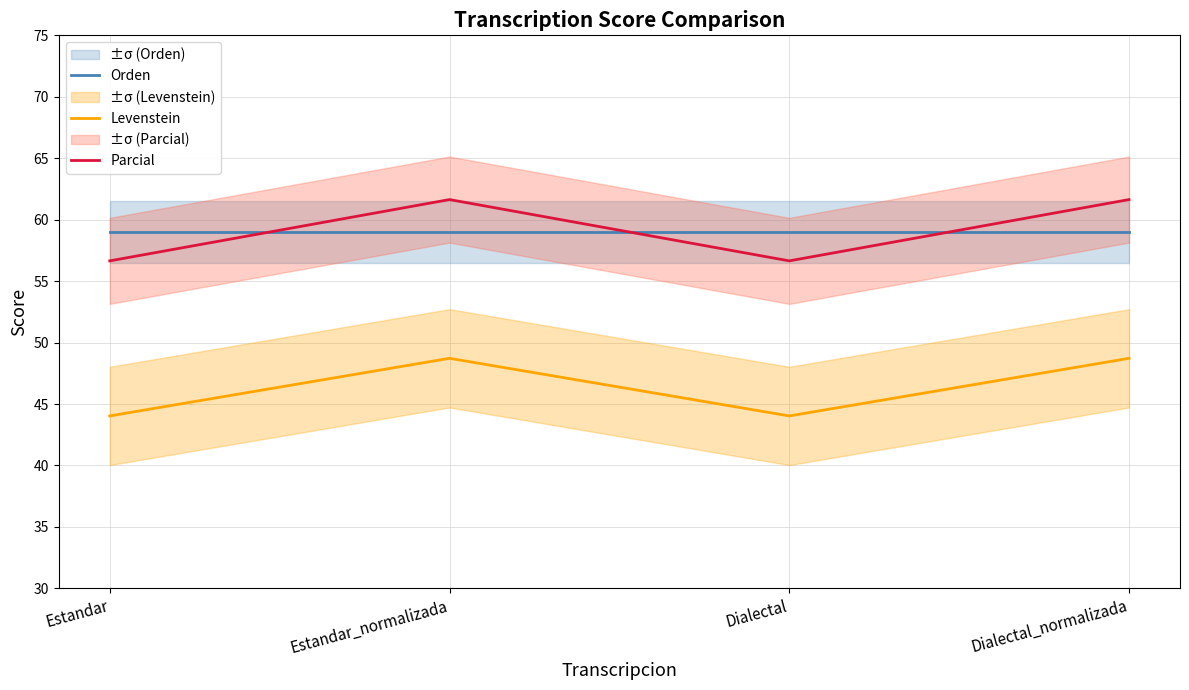

What is the sum of the Parcial values at Dialectal_normalizada and Estandar_normalizada?

123.3